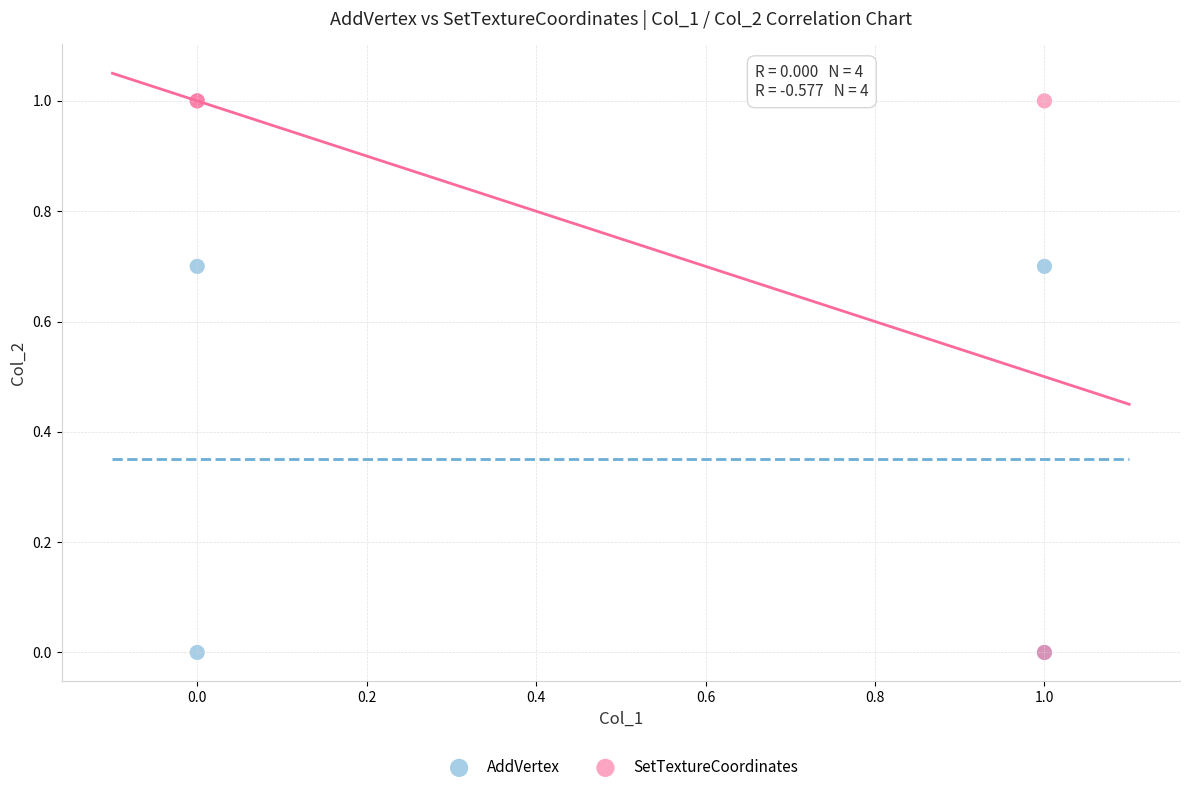

Which series contains the highest Y value?

SetTextureCoordinates